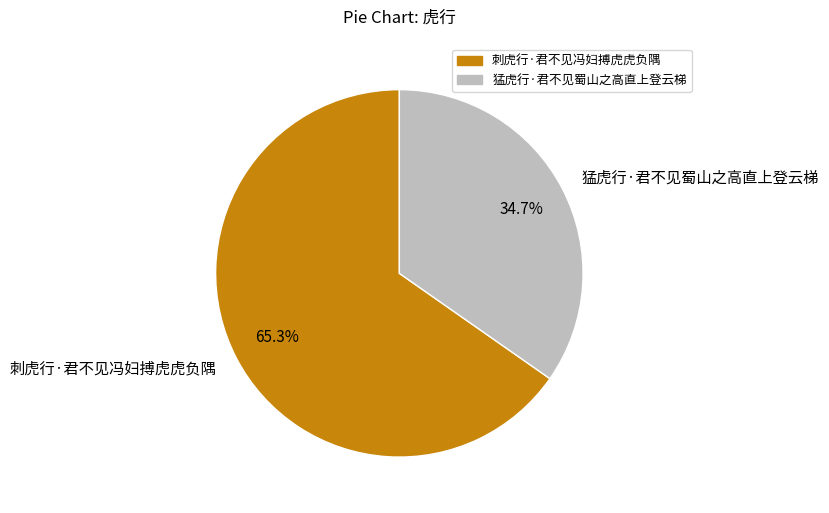

How much of the chart is everything except 猛虎行·君不见蜀山之高直上登云梯?

65.3%